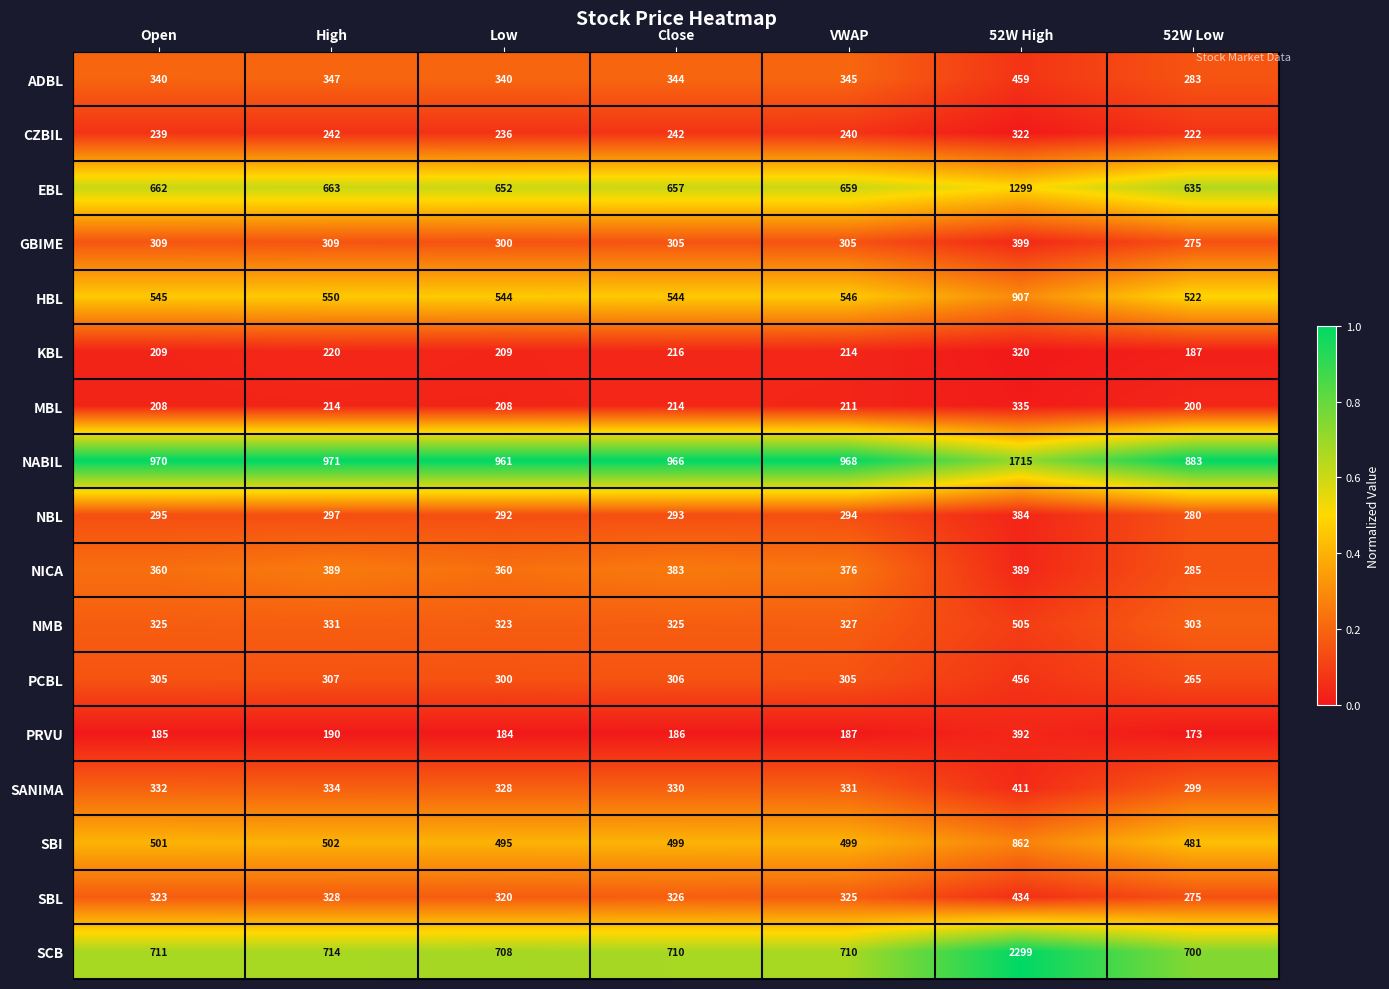

What is the total value across all series at Low?

6760